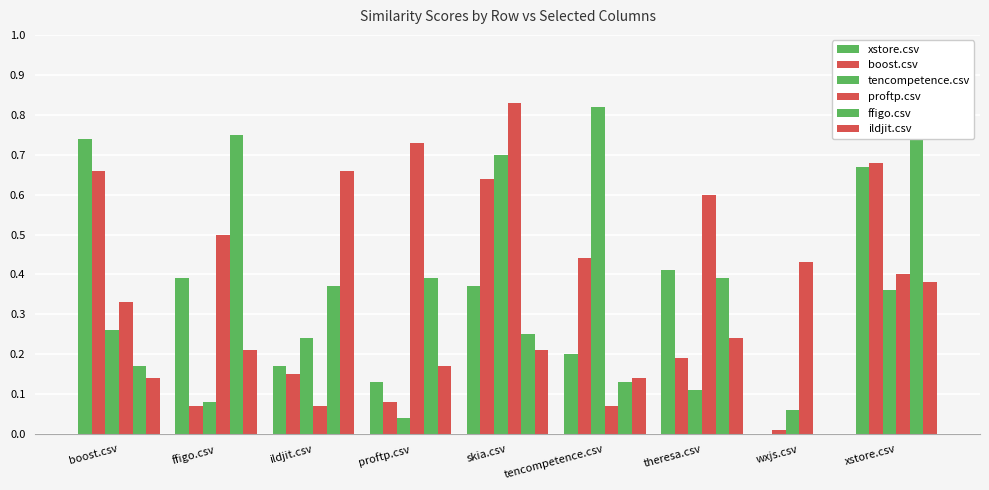

Is it true that tencompetence.csv equals 0.2 at ildjit.csv?

True